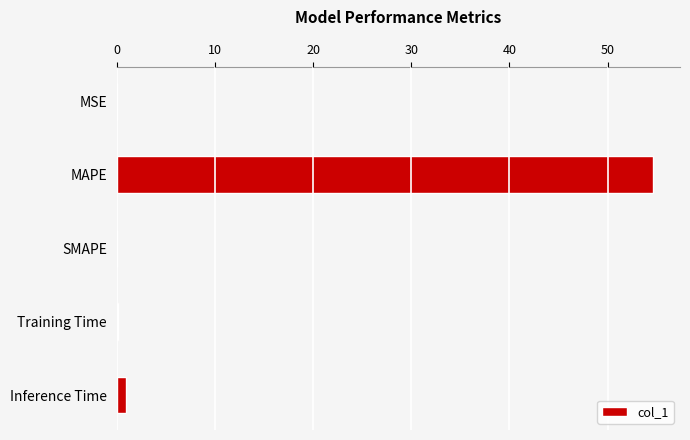

What is the sum of all values?

55.7